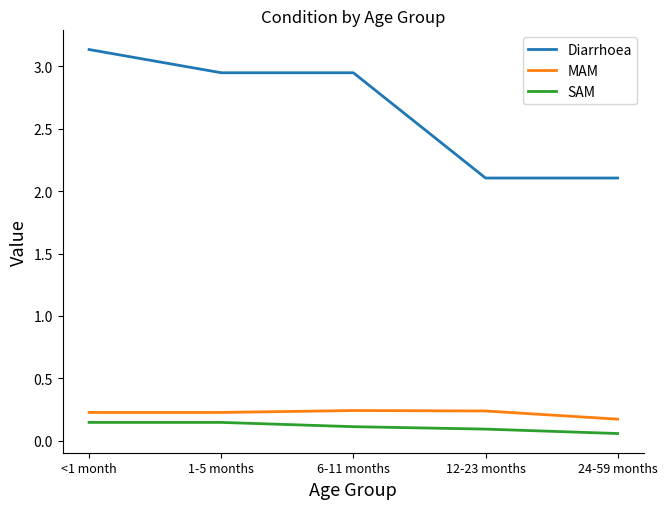

The MAM series shows 0.2 at 12-23 months. True or false?

True